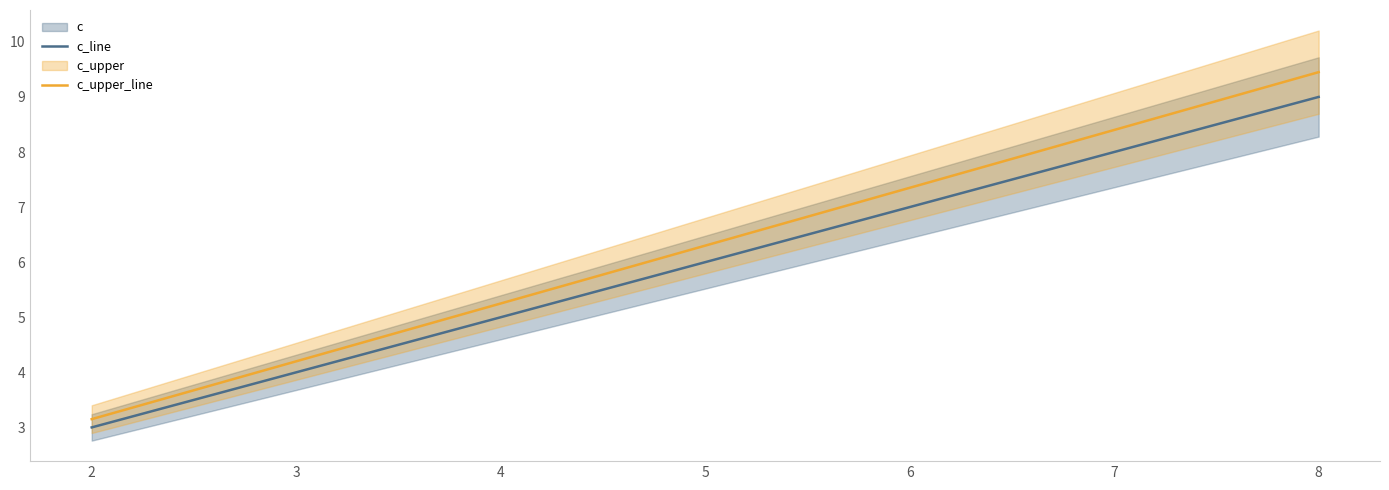

What is the maximum value for c_line?

9.0